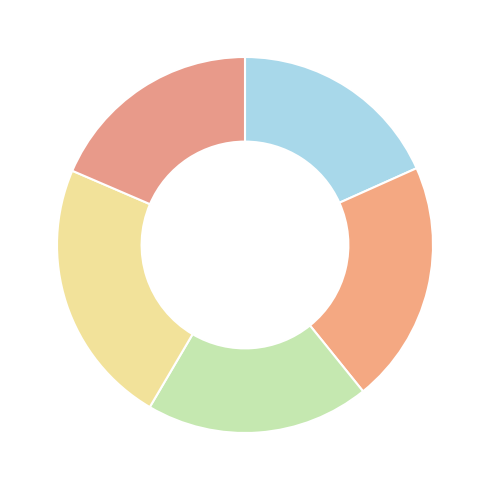

How many segments does this pie chart have?

5